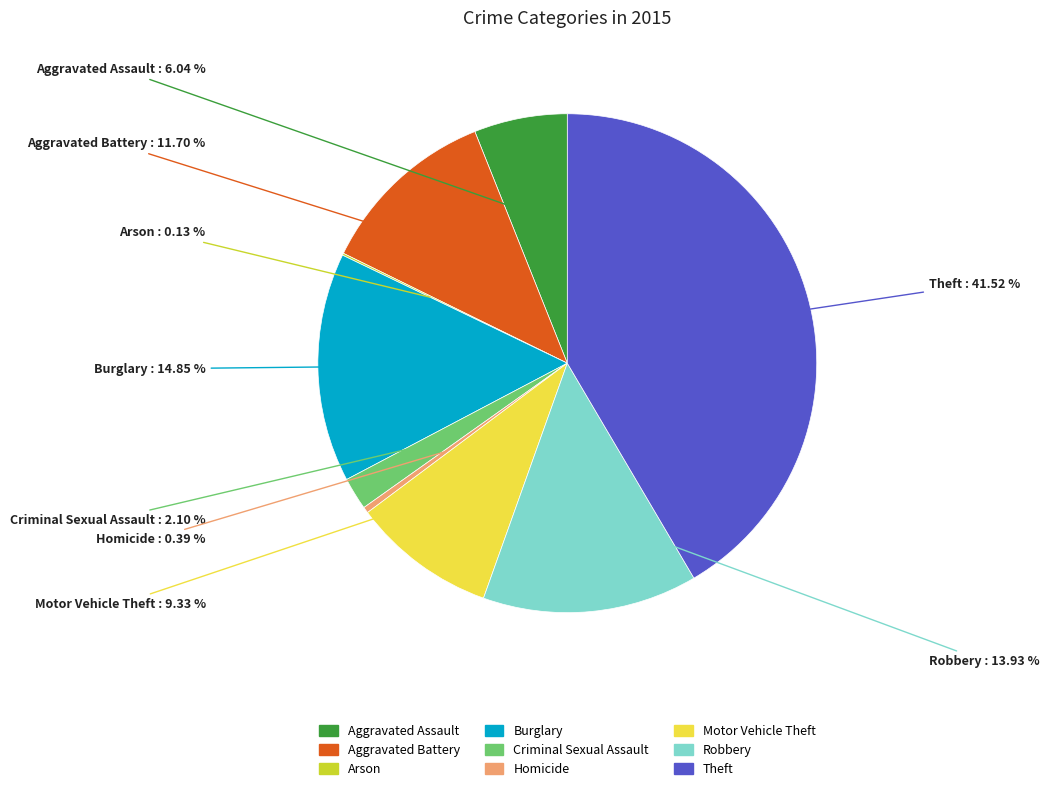

Is it true that Robbery is 21% of the pie?

False